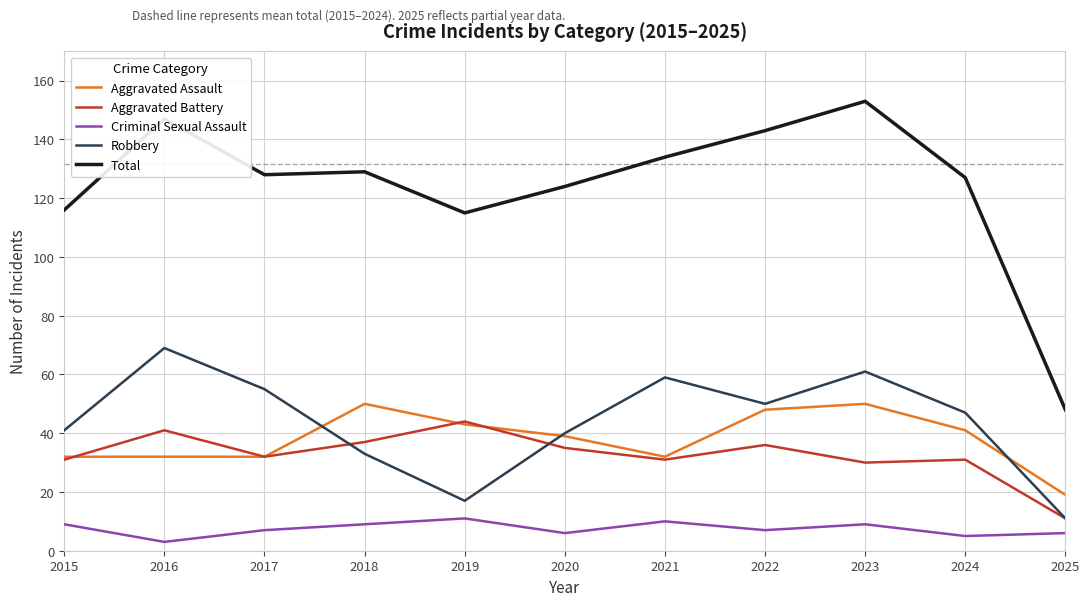

What value does the Robbery series have at 2023?

61